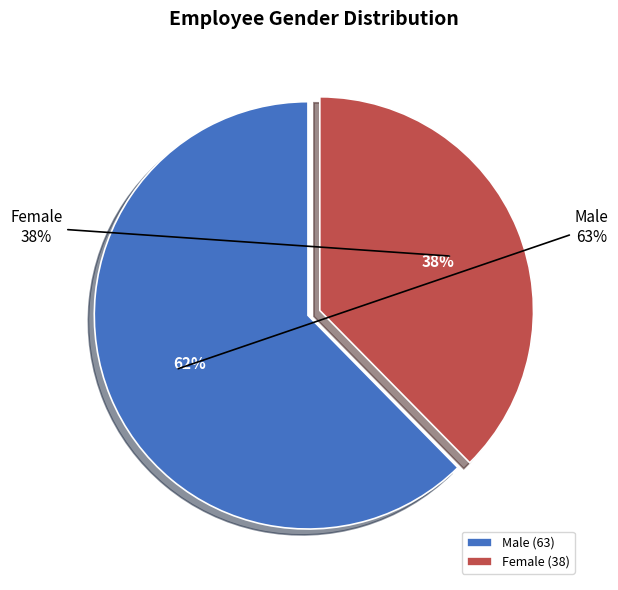

To the nearest percent, what portion does Female represent?

38%